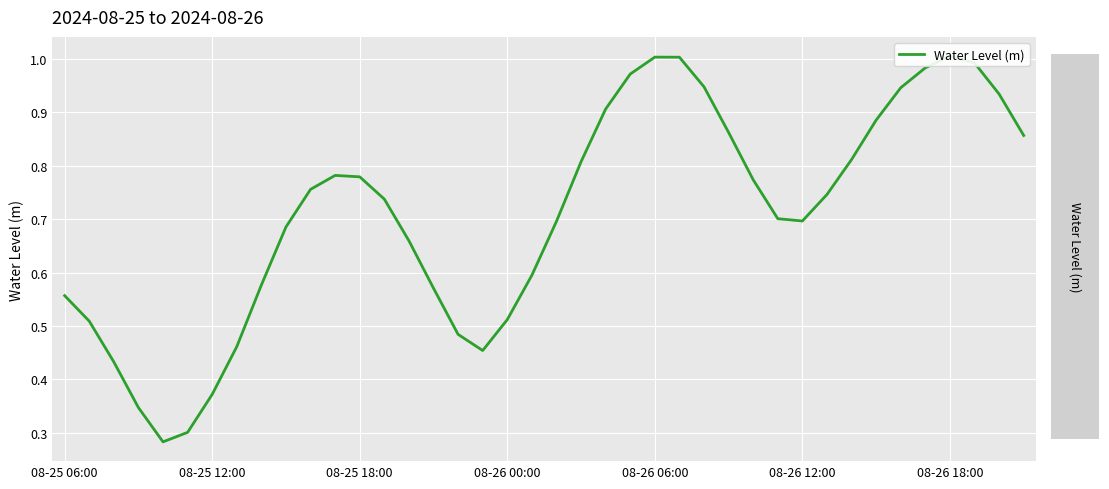

The value at 39 is 0.9. True or false?

True